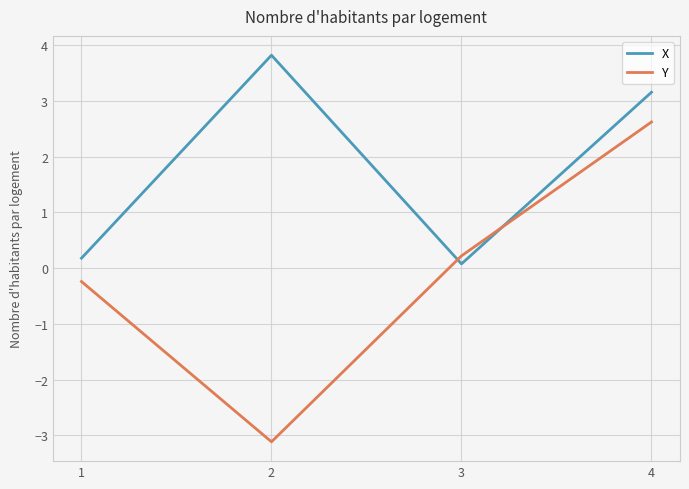

After their last crossing, which series has the higher values: Y or X?

X